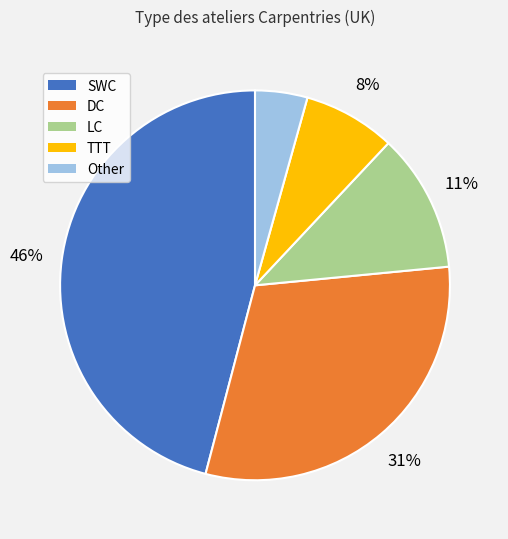

Which slice is the smallest?

Other